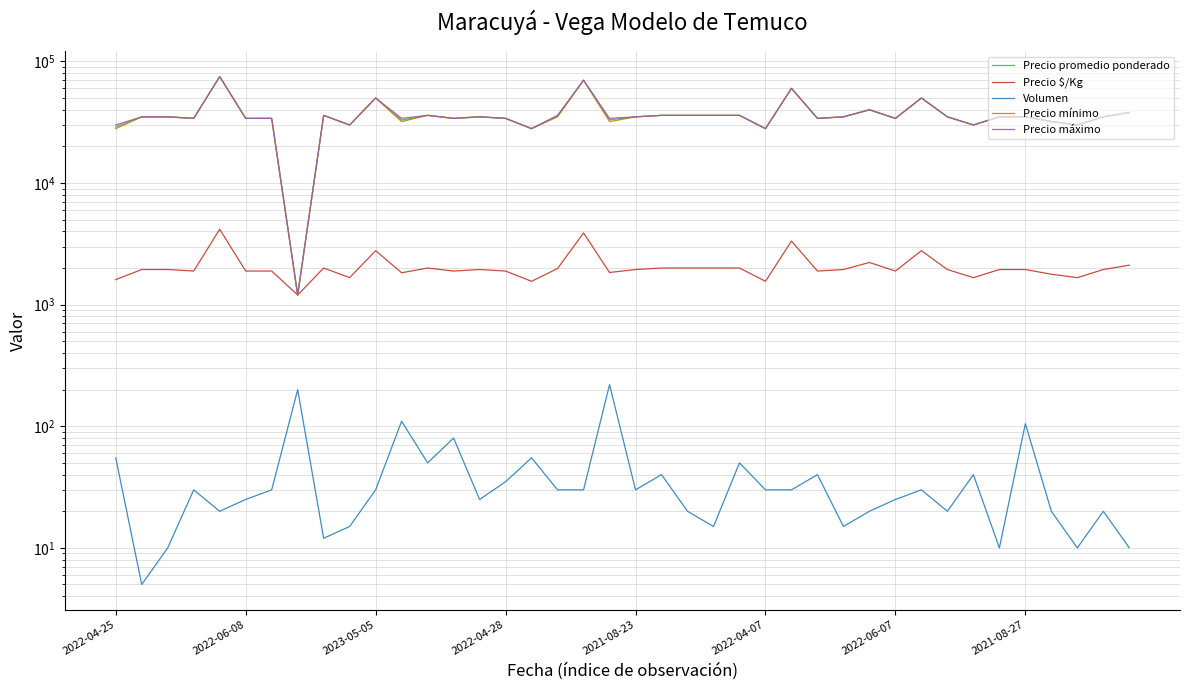

Does the chart display data point markers on the line(s)?

No